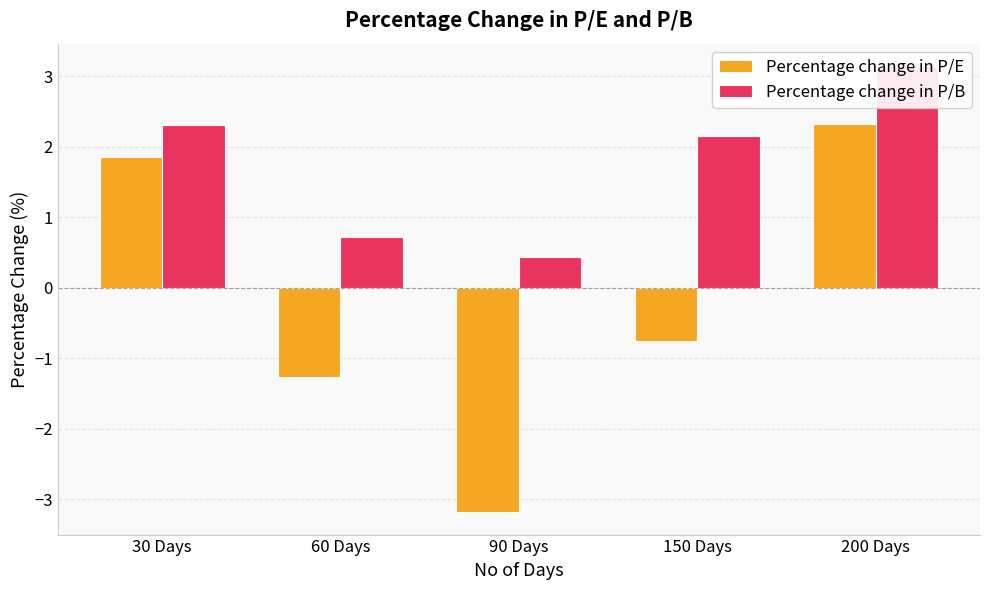

What is the label of the 5th bar from the left?

200 Days